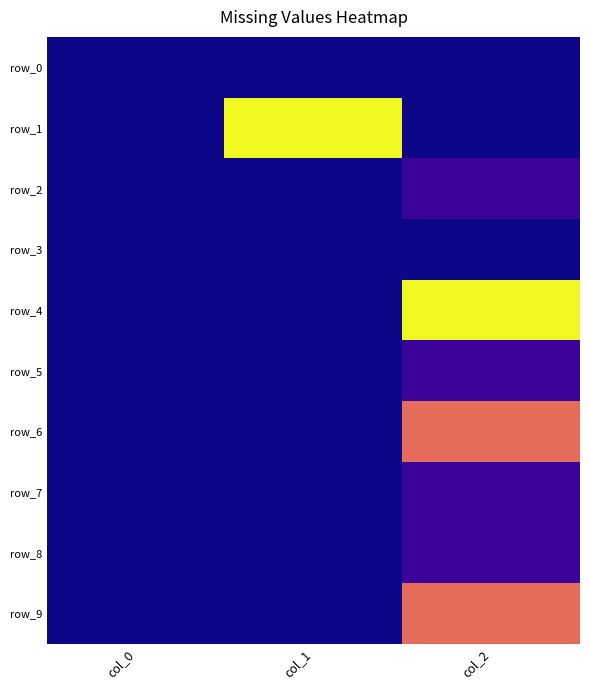

What is the difference between the highest and lowest values at col_1?

1.0